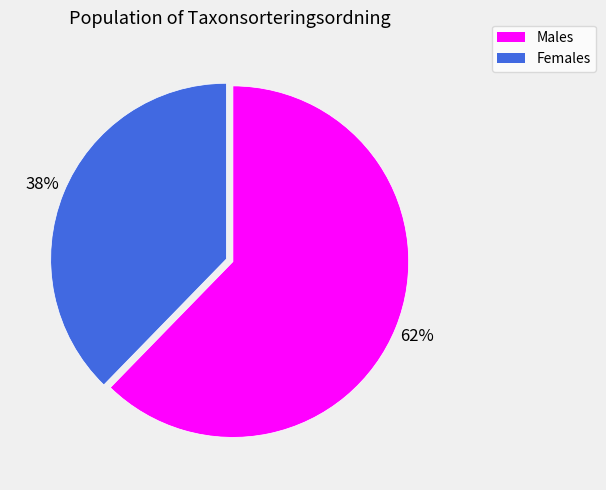

How many segments does this pie chart have?

2